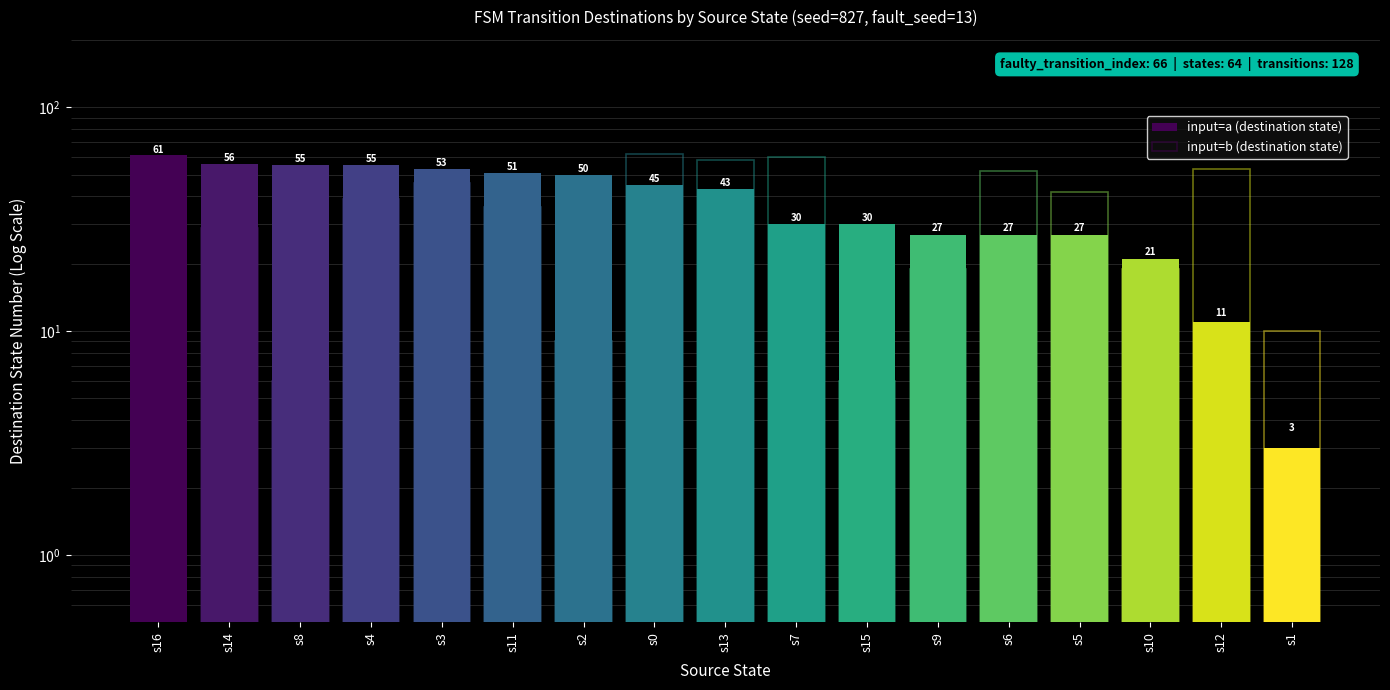

What is the average value of the input=b (destination state) series?

32